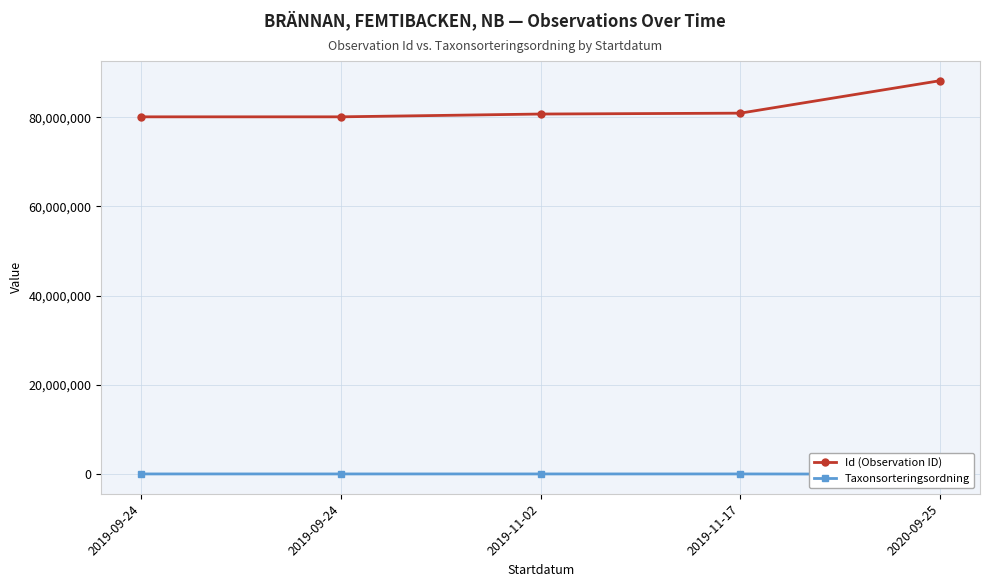

Which has a higher value, 2019-11-17 or 2019-09-24?

2019-11-17